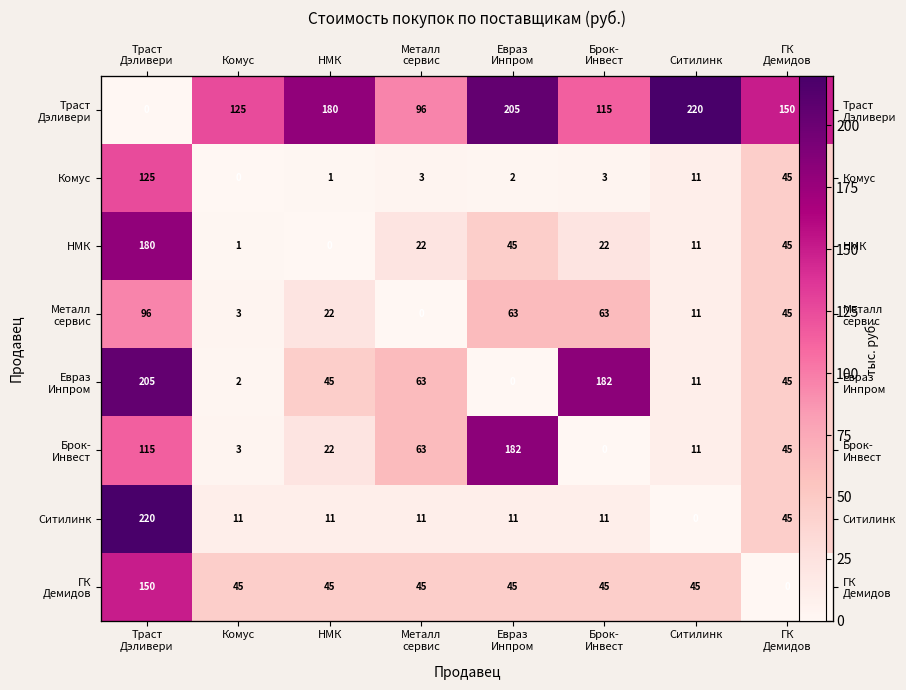

What is the spread (max minus min) of values at Евраз
Инпром?

205.0